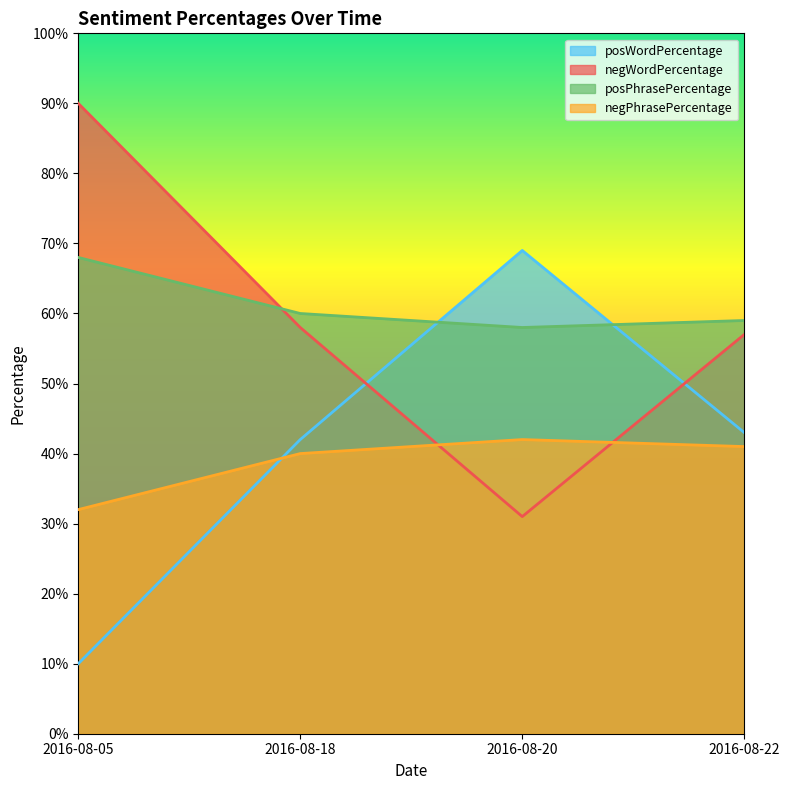

Reading left to right, transcribe all the data shown in this chart.

posWordPercentage: 2016-08-05=10	2016-08-18=42	2016-08-20=69	2016-08-22=43
negWordPercentage: 2016-08-05=90	2016-08-18=58	2016-08-20=31	2016-08-22=57
posPhrasePercentage: 2016-08-05=68	2016-08-18=60	2016-08-20=58	2016-08-22=59
negPhrasePercentage: 2016-08-05=32	2016-08-18=40	2016-08-20=42	2016-08-22=41